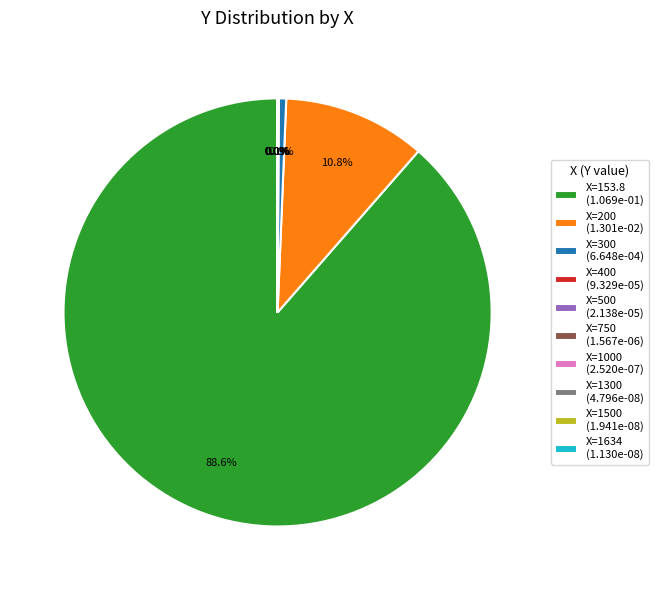

True or false: 400 accounts for 1% of the total.

False